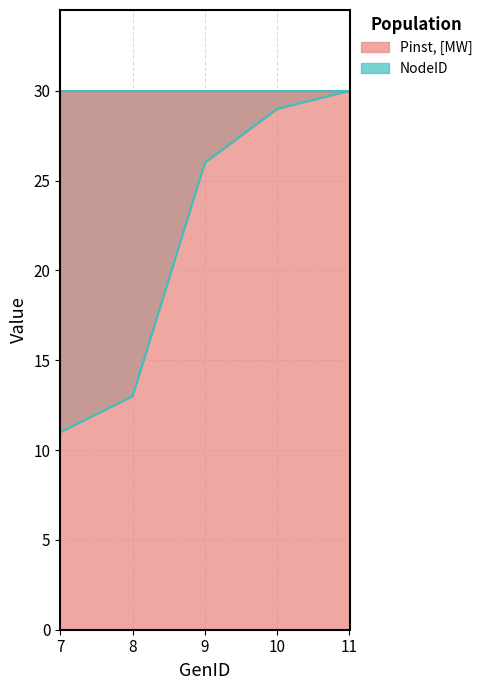

Rank the categories by value from highest to lowest.

11, 10, 9, 8, 7